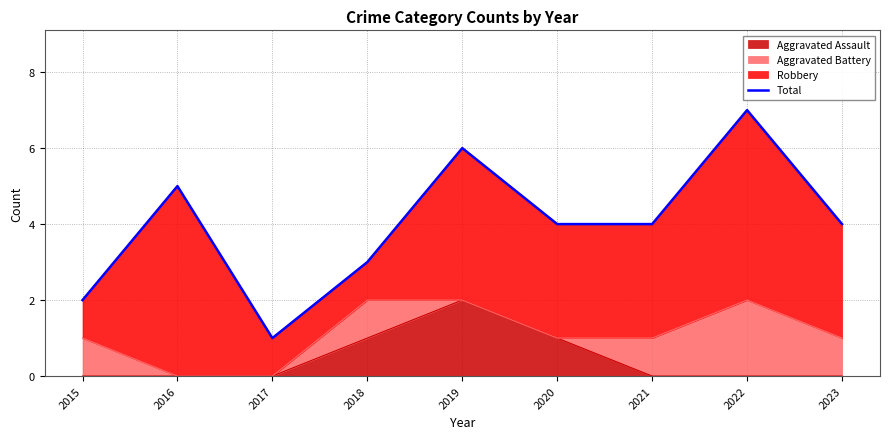

Between 2017 and 2021, which is larger?

2021